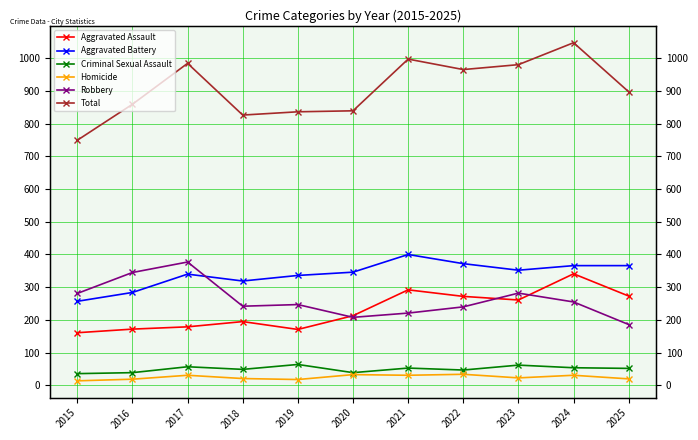

True or false: Robbery has a value of 255 at 2024.

True